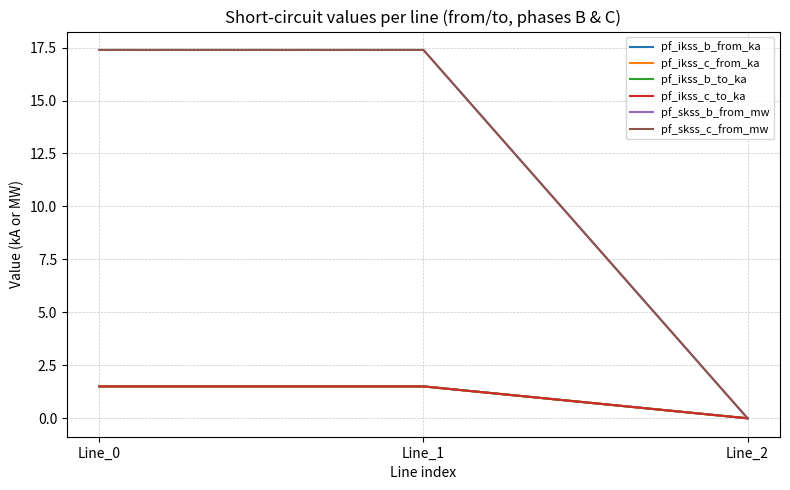

Does the chart have visible grid lines?

Yes